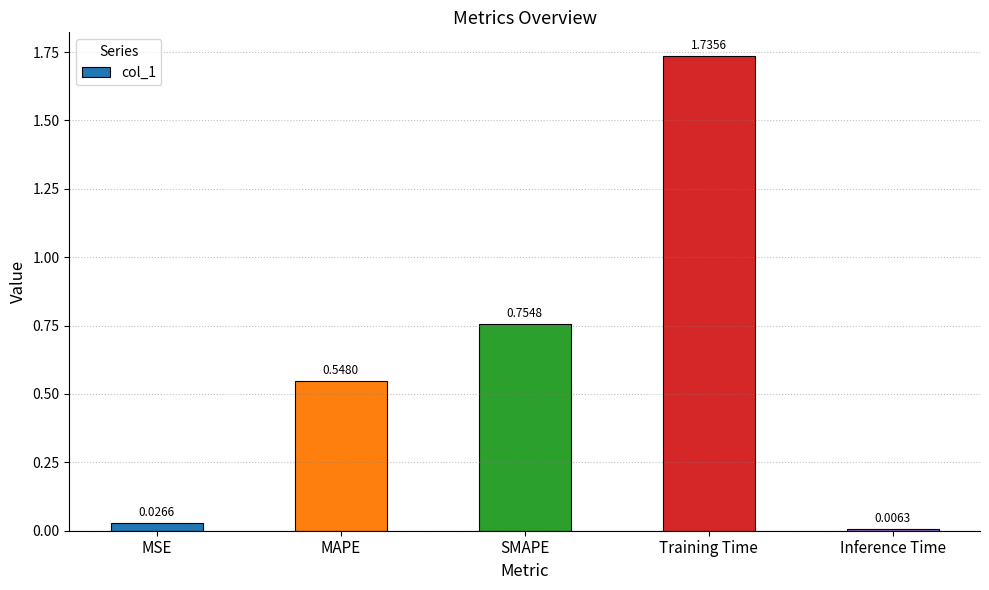

List the labels in order of value, largest first.

Training Time, SMAPE, MAPE, MSE, Inference Time